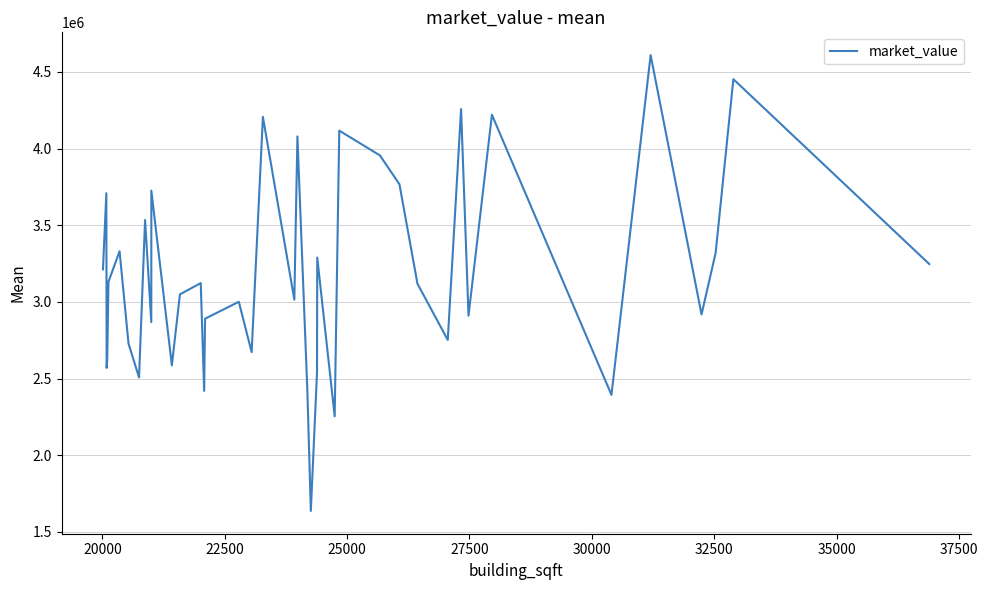

What is the greatest value displayed?

4609272